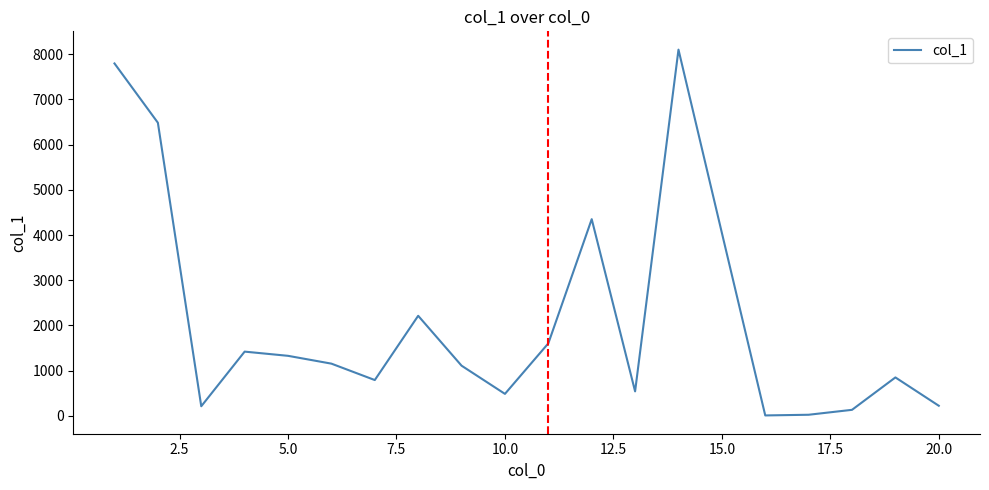

What is the difference between the maximum and minimum values?

8095